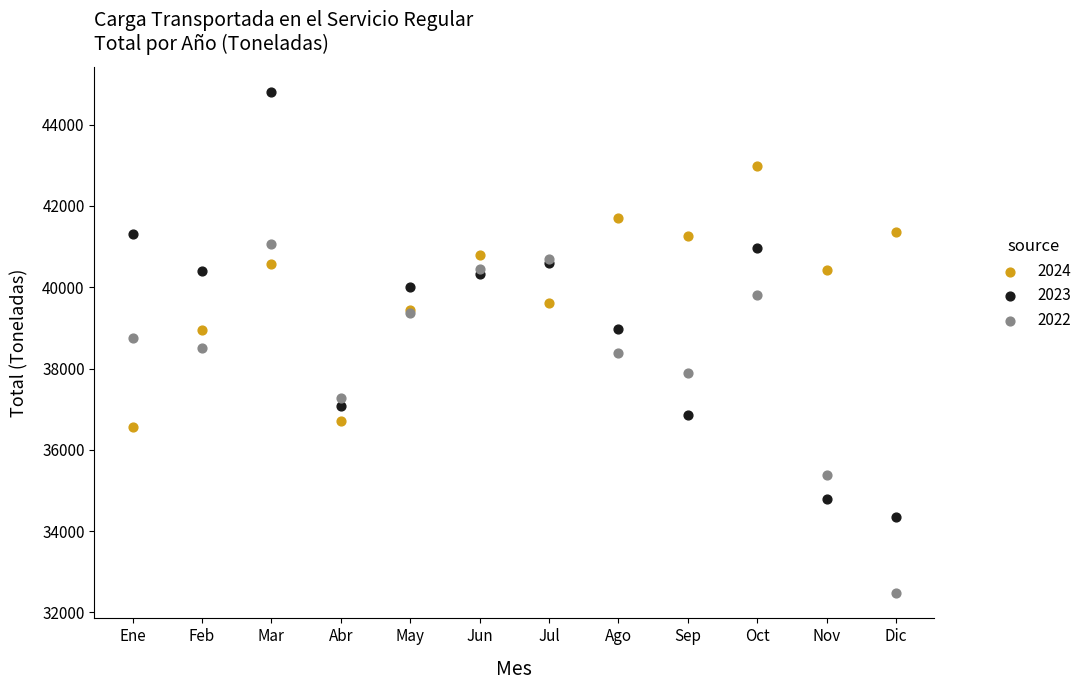

Which series contains the lowest Y value?

2022